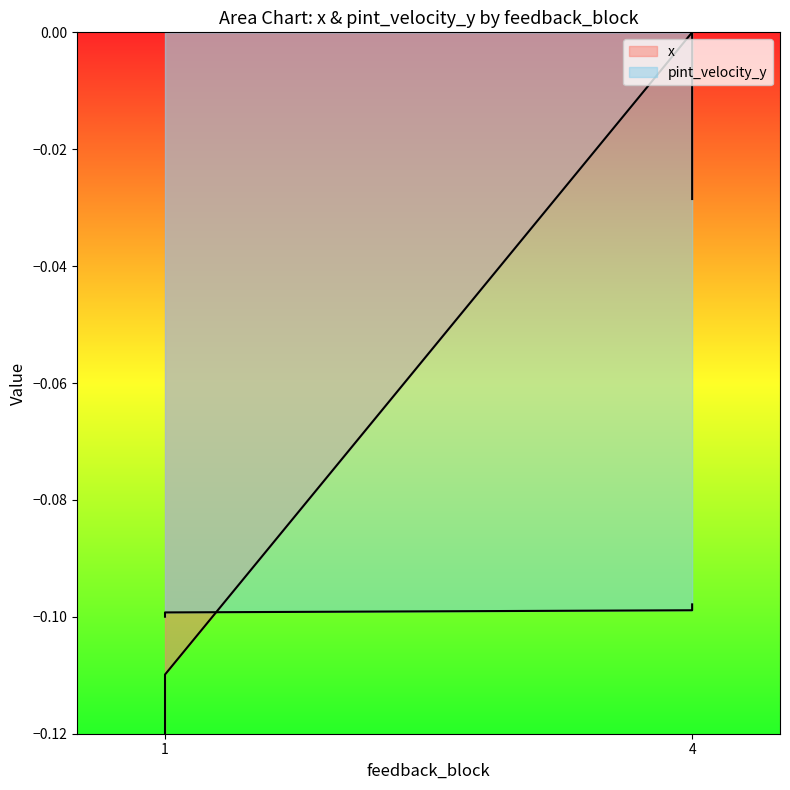

Does the chart display data point markers on the line(s)?

No